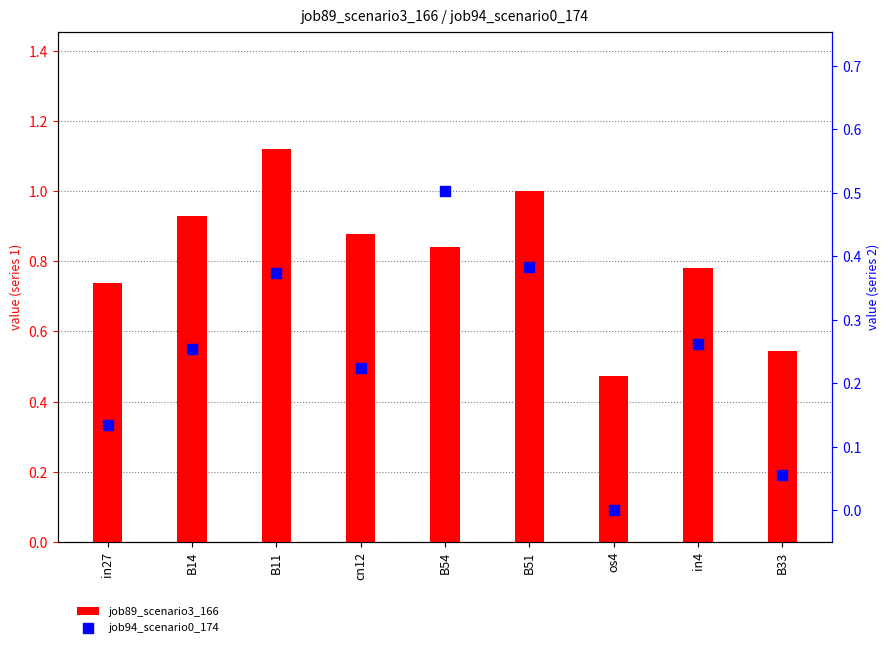

What are all the series names shown in the legend?

job89_scenario3_166, job94_scenario0_174